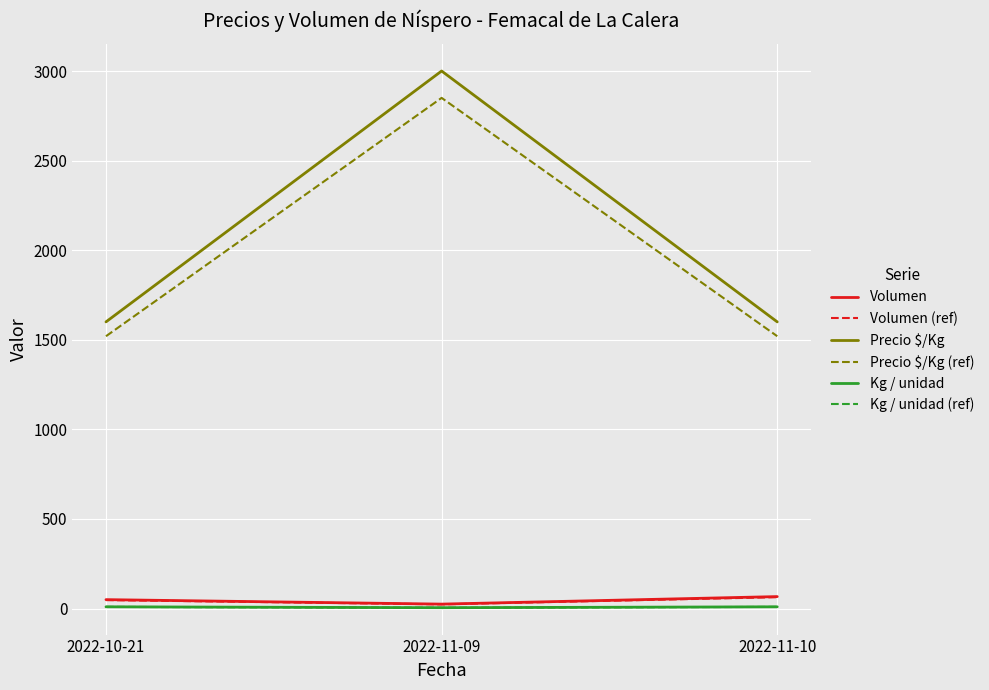

Between 2022-10-21 and 2022-11-09, which series saw the biggest shift?

Precio $/Kg